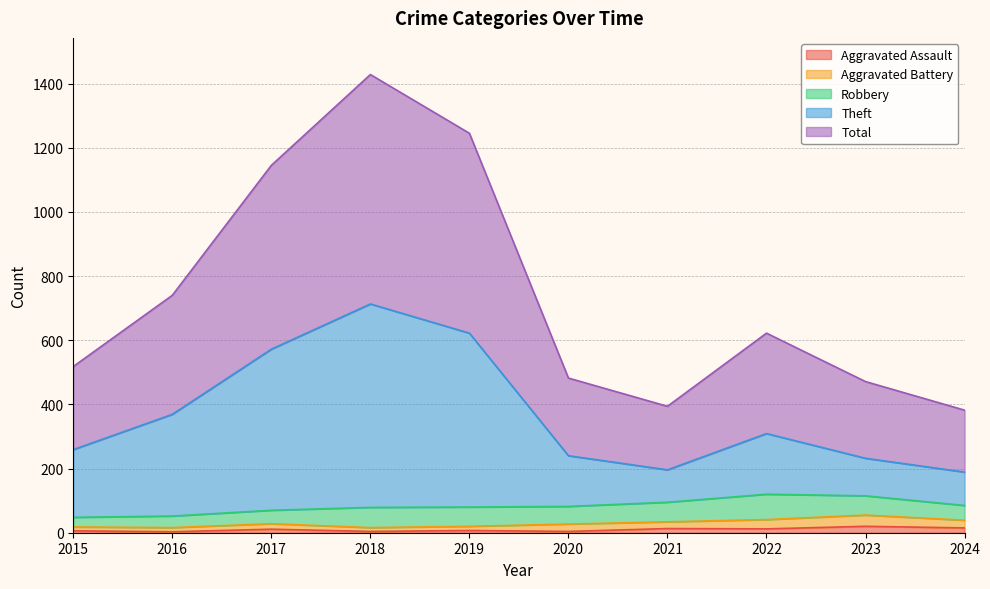

What is the difference between the maximum and second lowest values in the Total series?

1034